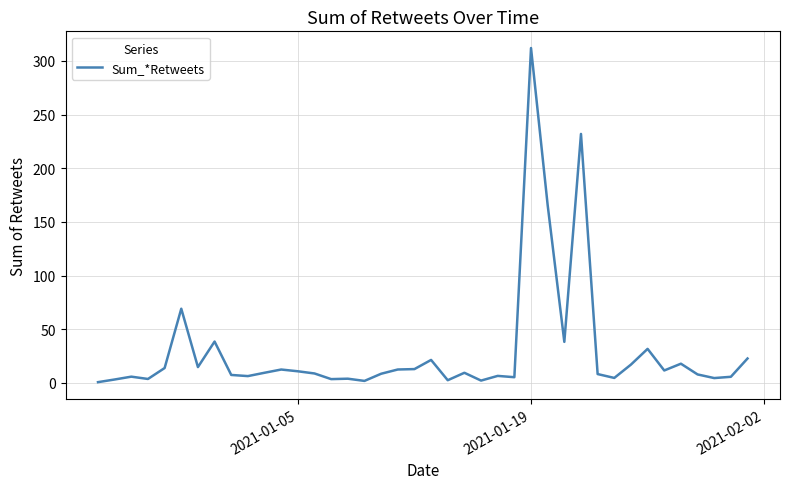

What is the difference between the maximum and minimum values?

311.2